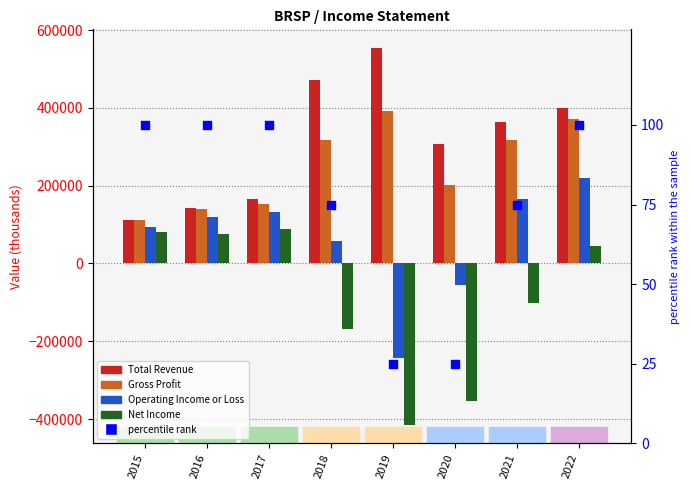

What are all the series names shown in the legend?

Total Revenue, Gross Profit, Operating Income or Loss, Net Income, percentile rank within the sample